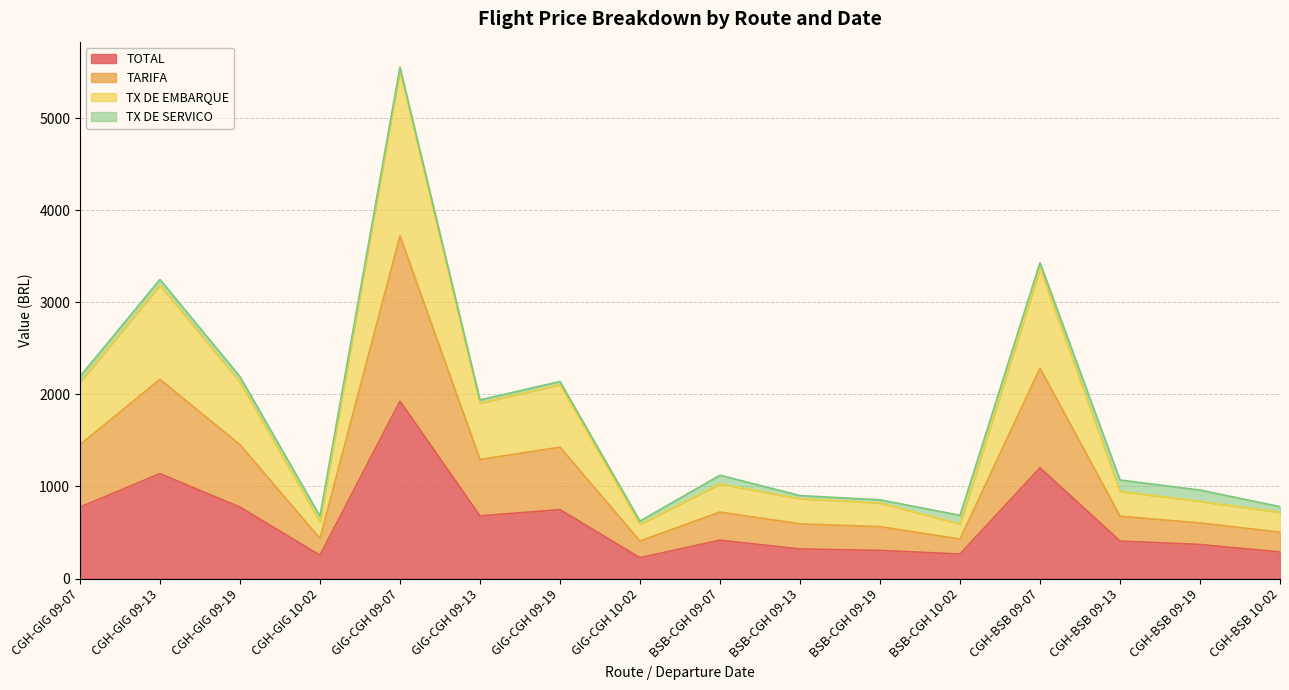

List the labels in order of TOTAL value, smallest first.

GIG-CGH 10-02, CGH-GIG 10-02, BSB-CGH 10-02, CGH-BSB 10-02, BSB-CGH 09-19, BSB-CGH 09-13, CGH-BSB 09-19, CGH-BSB 09-13, BSB-CGH 09-07, GIG-CGH 09-13, GIG-CGH 09-19, CGH-GIG 09-07, CGH-GIG 09-19, CGH-GIG 09-13, CGH-BSB 09-07, GIG-CGH 09-07